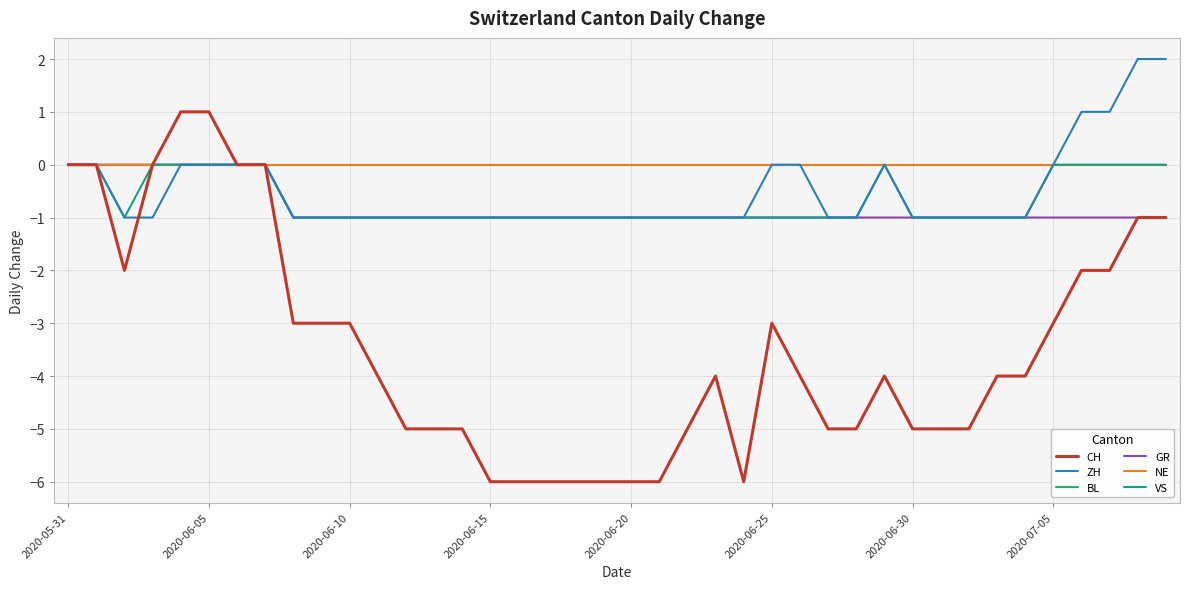

Is this an area chart (filled region under the line)?

No